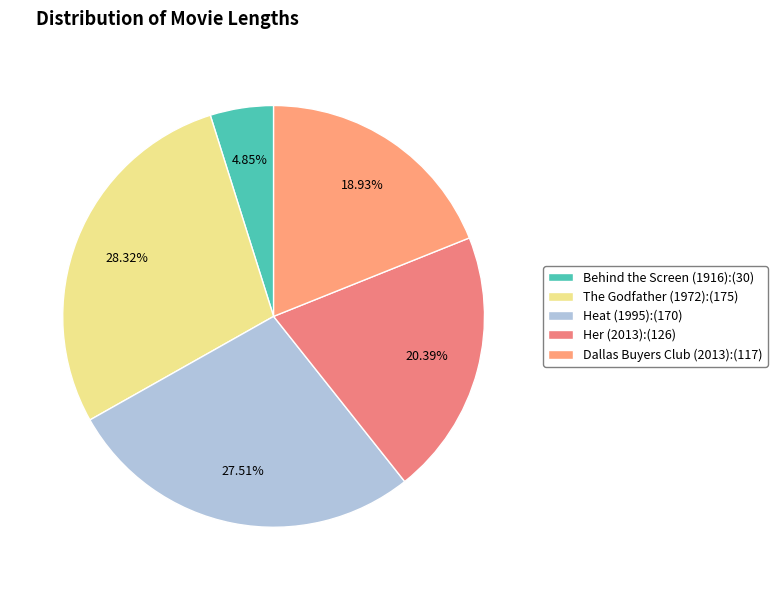

What percentage do Dallas Buyers Club (2013) and Her (2013) together represent?

39.3%